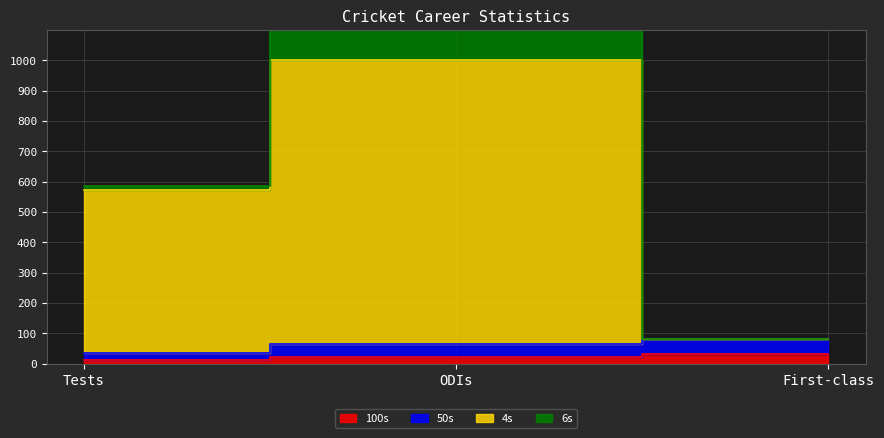

Does the chart display data point markers on the line(s)?

No